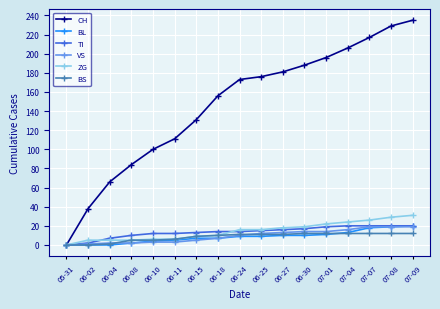

True or false: ZG has a value of 6 at 06-11.

True